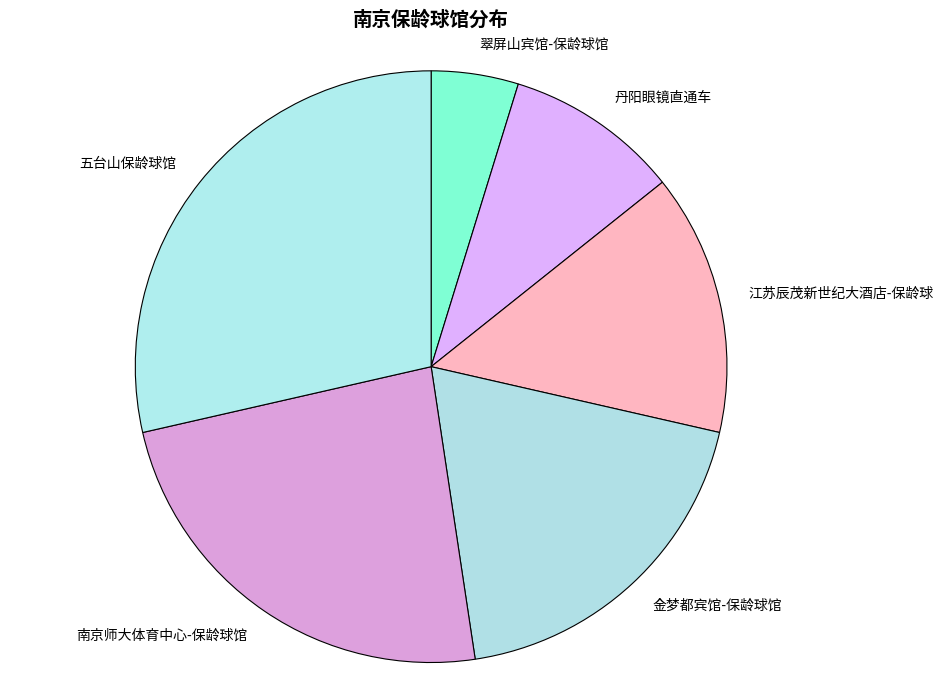

Which has a higher value, 丹阳眼镜直通车 or 江苏辰茂新世纪大酒店-保龄球?

江苏辰茂新世纪大酒店-保龄球